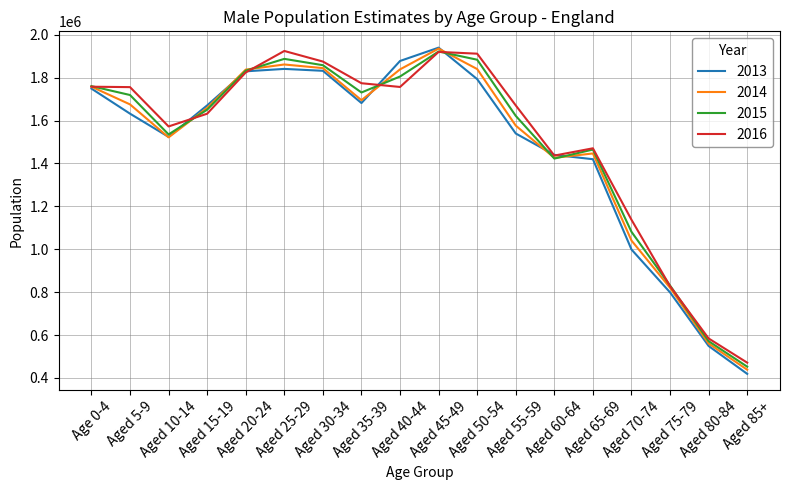

Which series has the largest range (max minus min)?

2013